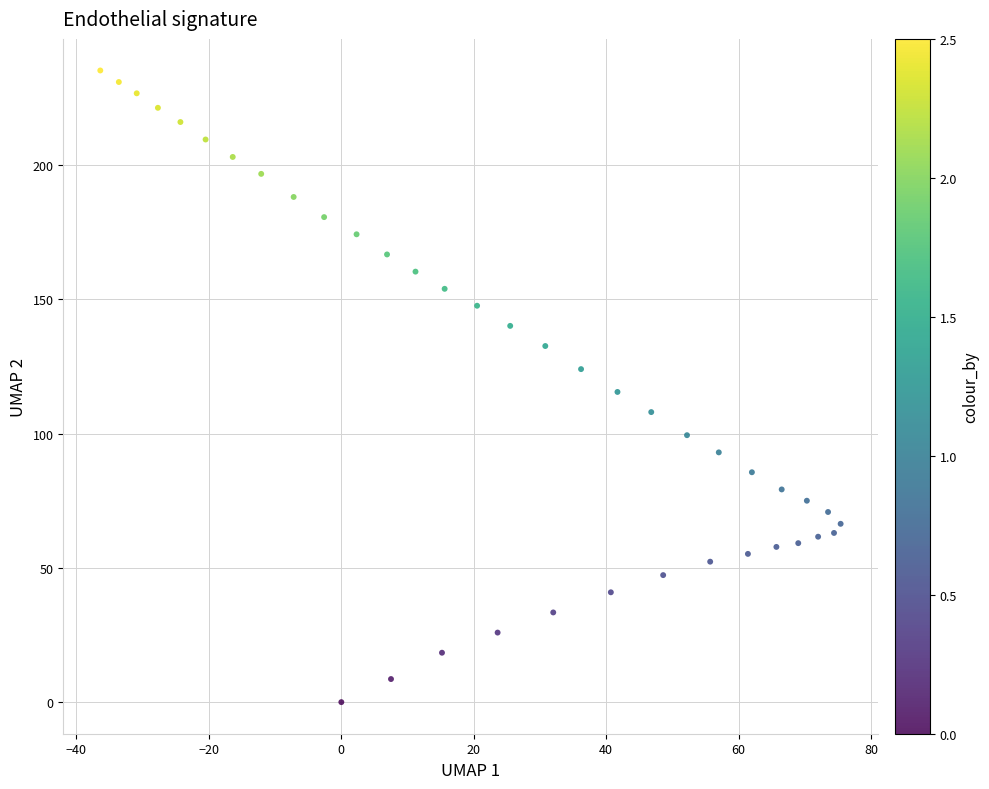

What is the range of Y values (max minus min)?

235.2